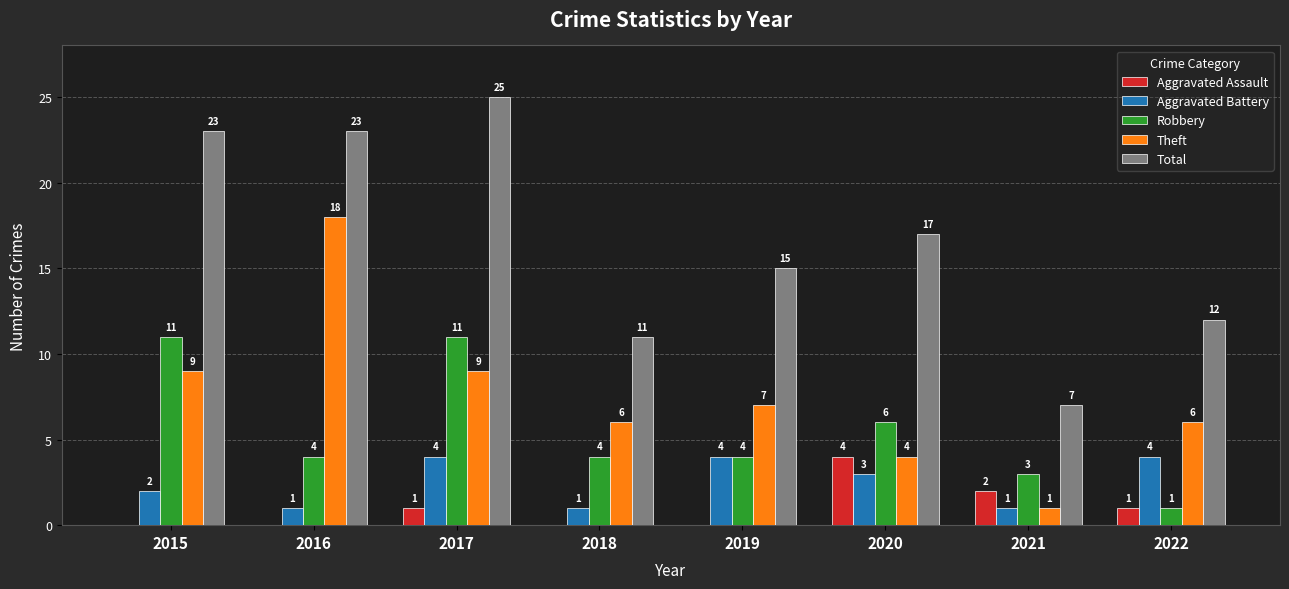

What is the total value across all series at 2016?

46